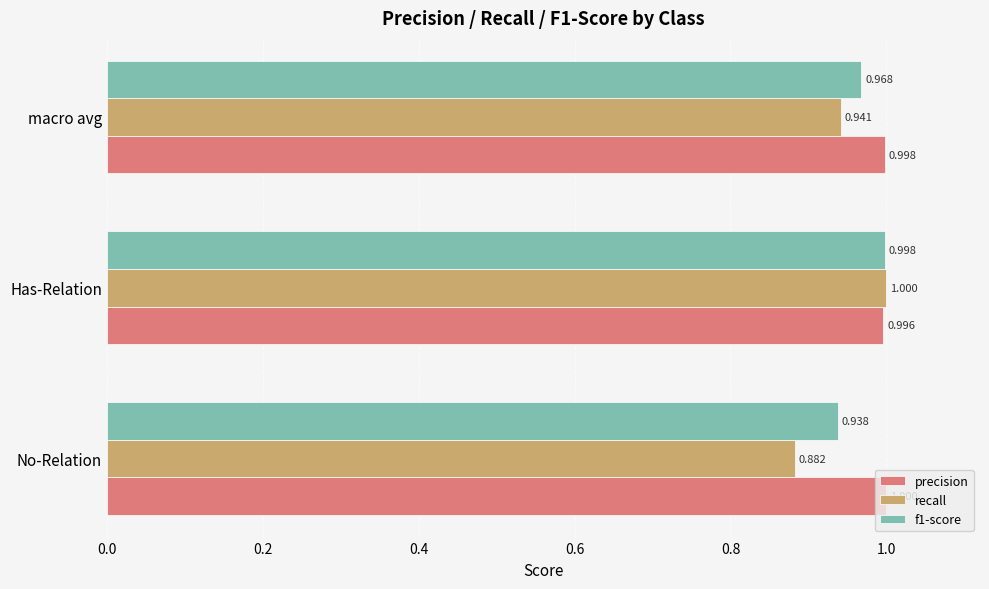

How many precision values are between 0 and 1?

3